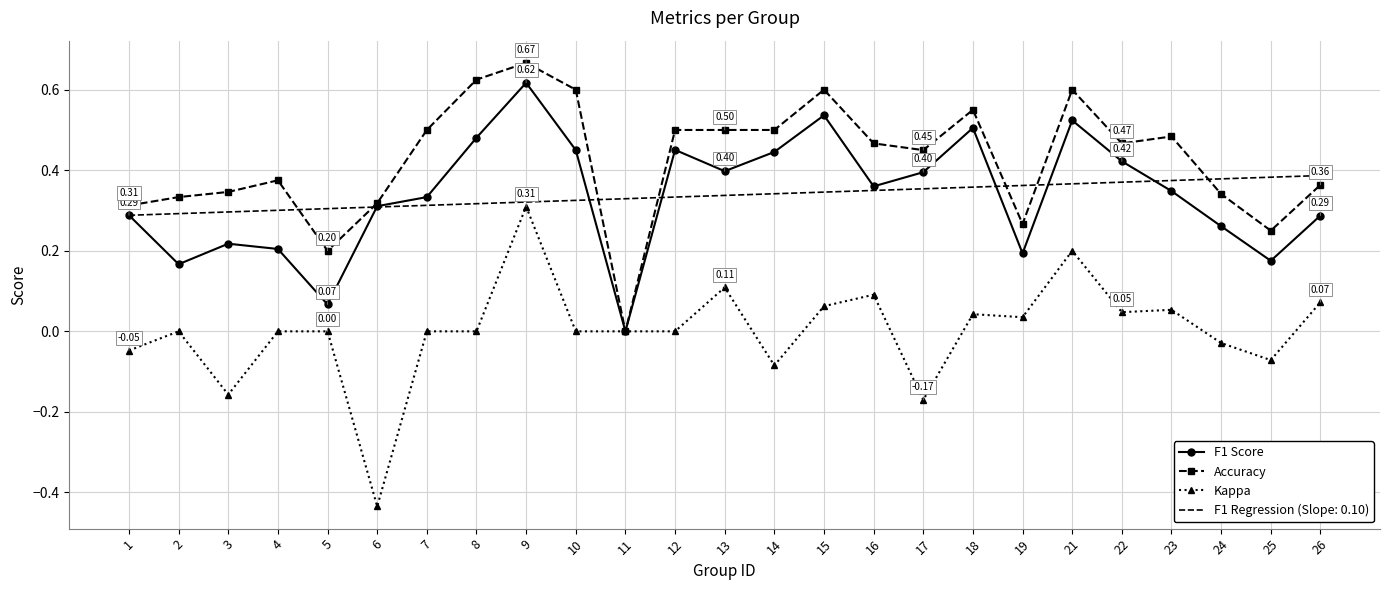

The value of Accuracy at 19 is 0.3. True or false?

True